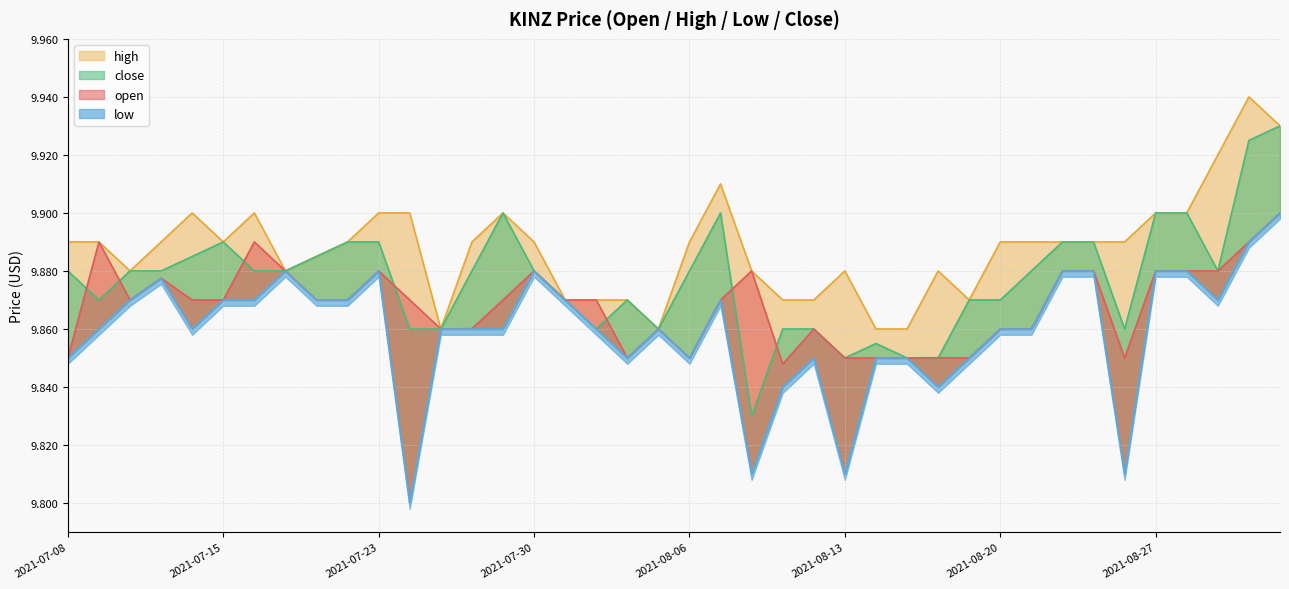

True or false: close has more than 2 points higher than both neighbors.

True